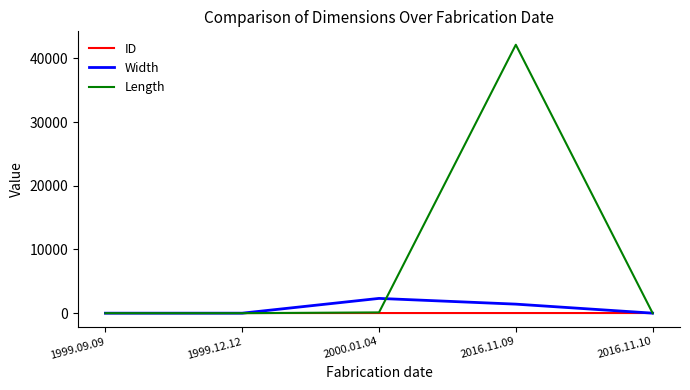

At which category is the sum across all series the highest?

2016.11.09